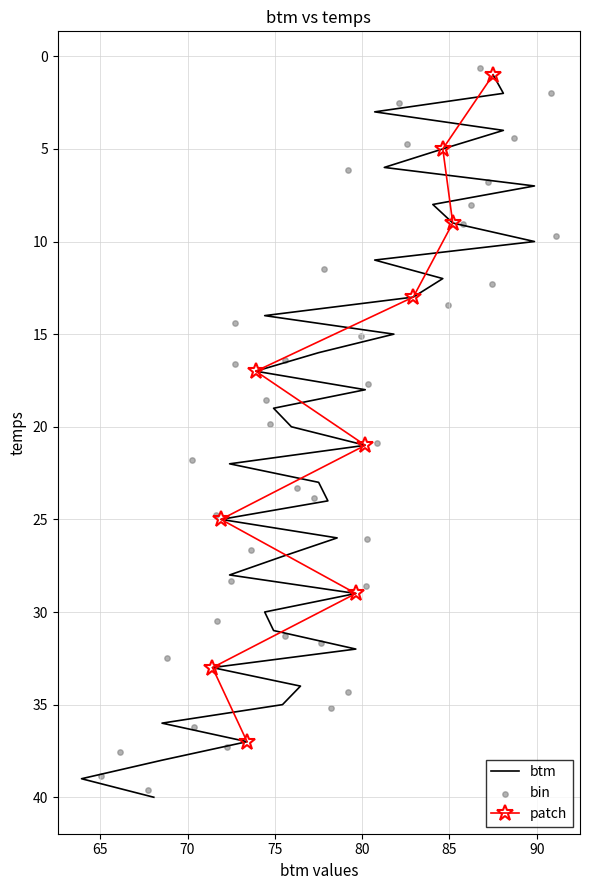

What is the change in value from 8 to 25?

-12.1